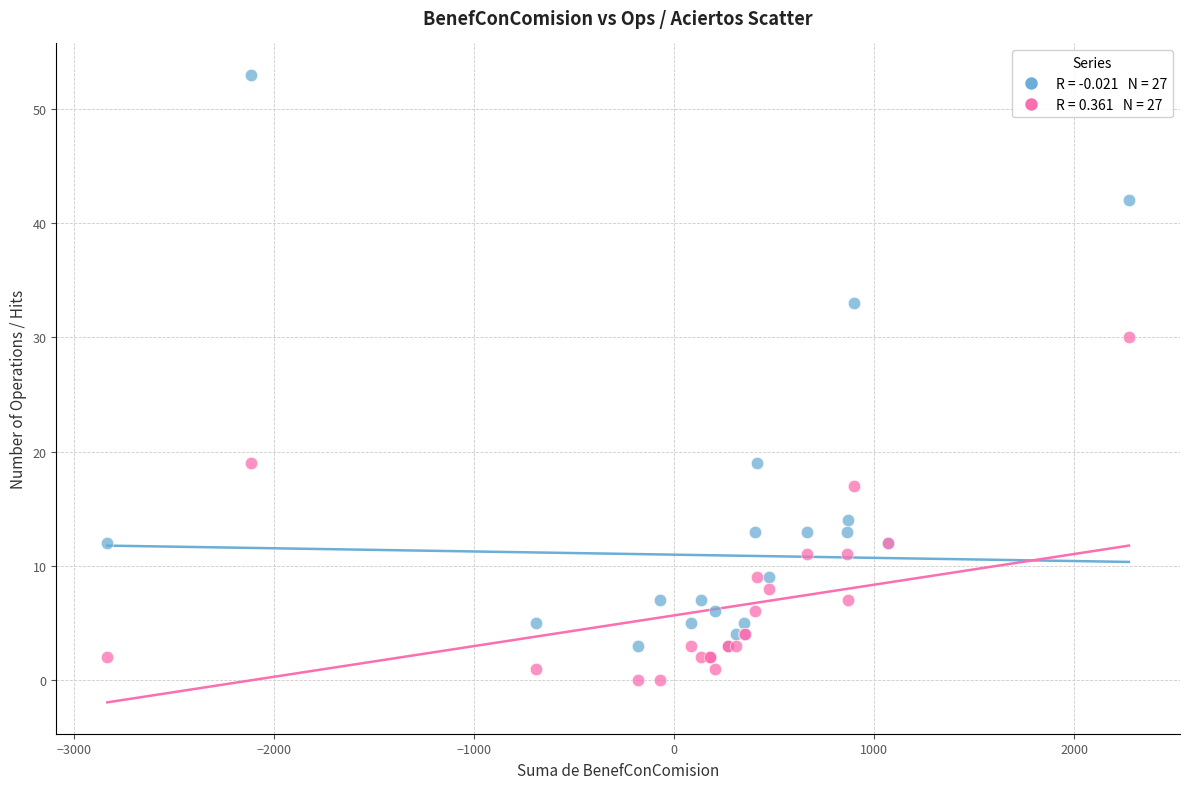

Across all series, what Y value is closest to 26?

30